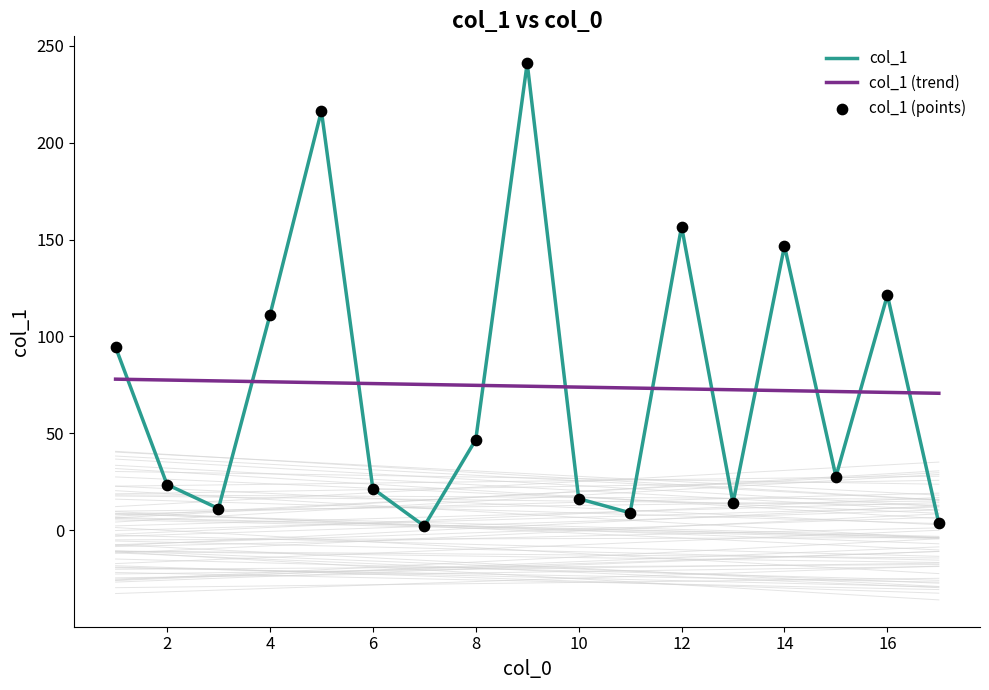

What is the maximum value shown in the chart?

241.0